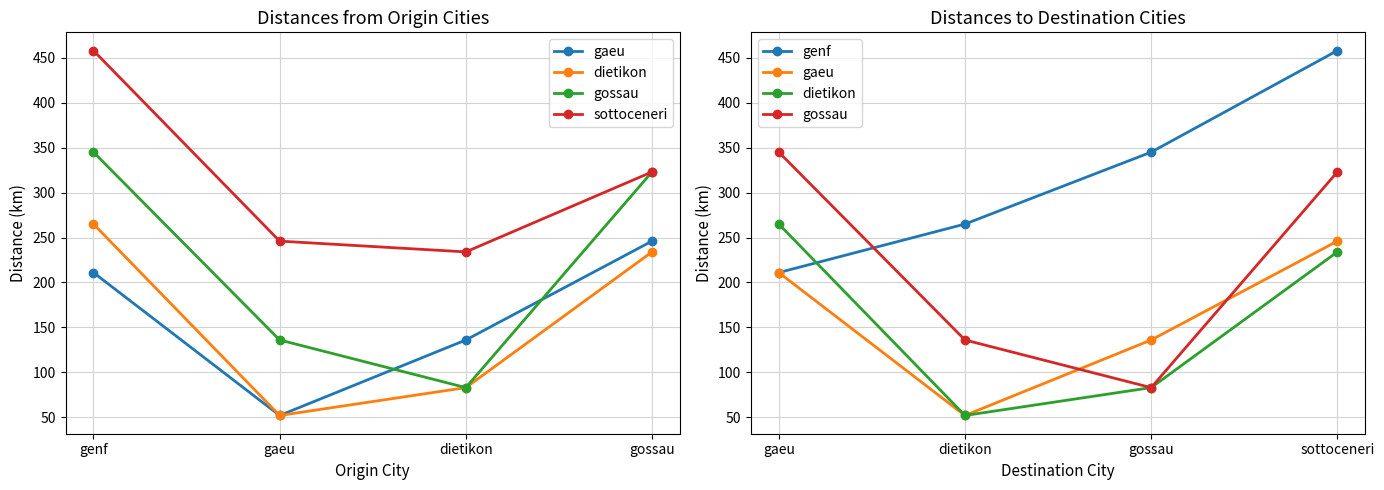

The value of dietikon at gaeu is 367. True or false?

False